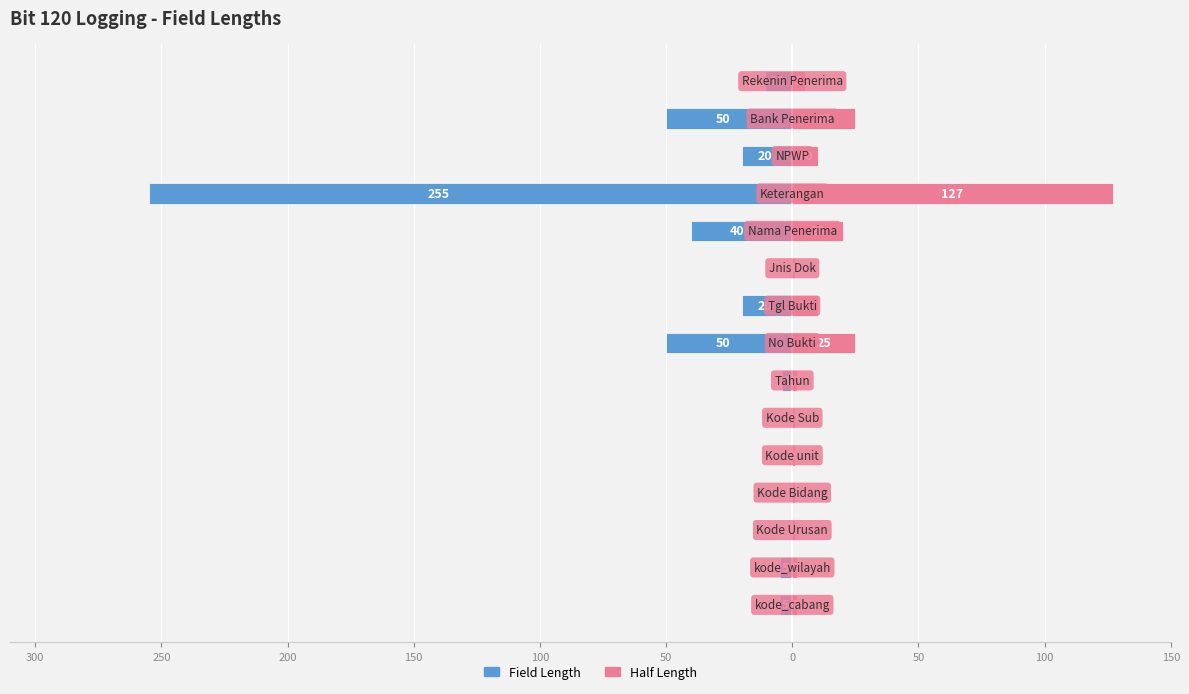

What is the difference between the highest and lowest values at 100?

2